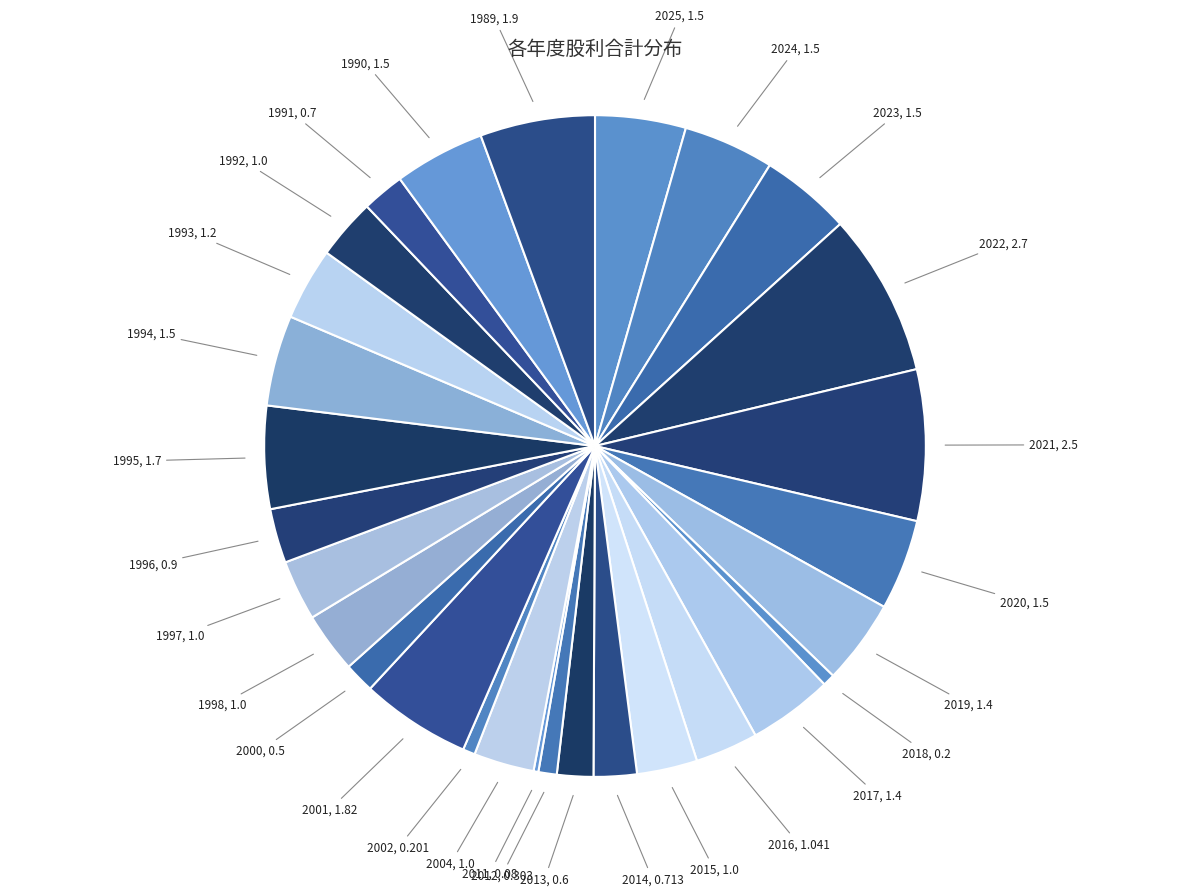

Rank the categories by value from lowest to highest.

2011, 2018, 2002, 2012, 2000, 2013, 1991, 2014, 1996, 2015, 2004, 1998, 1997, 1992, 2016, 1993, 2019, 2017, 2025, 2024, 2023, 2020, 1994, 1990, 1995, 2001, 1989, 2021, 2022